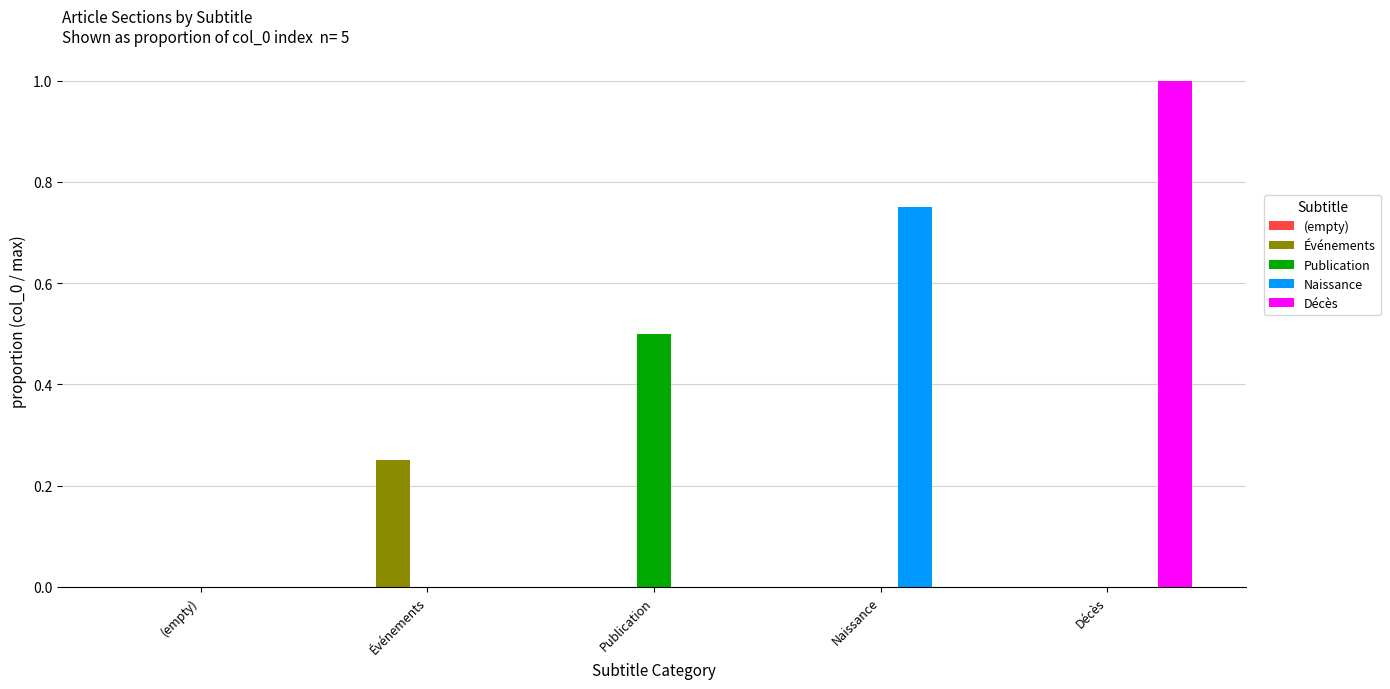

Between Publication and Naissance, which series saw the biggest shift?

Naissance